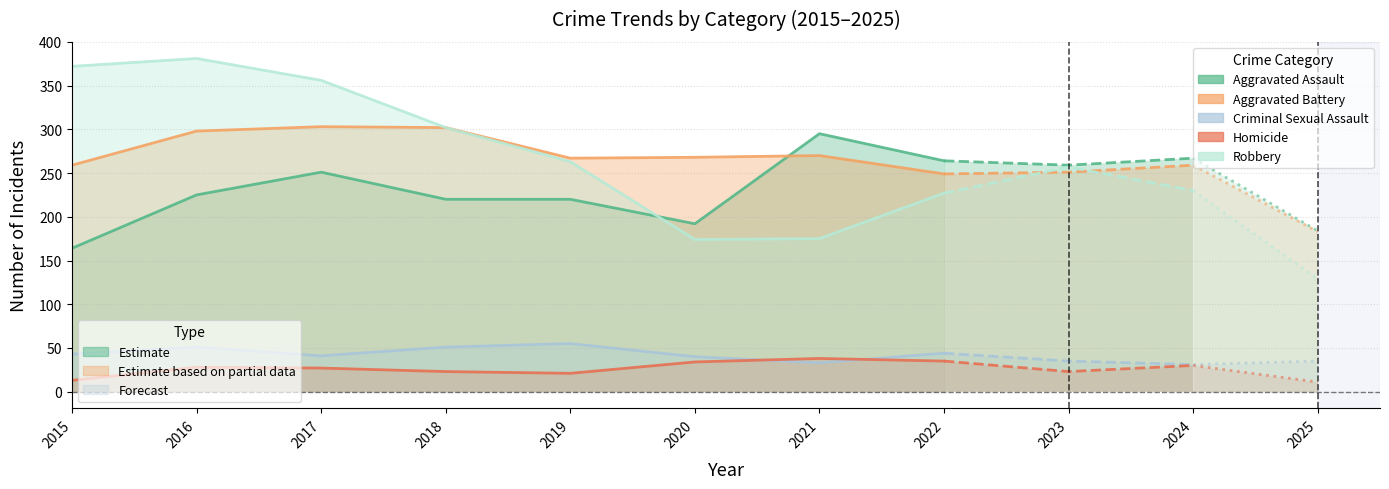

What is the spread (max minus min) of values at 2022?

229